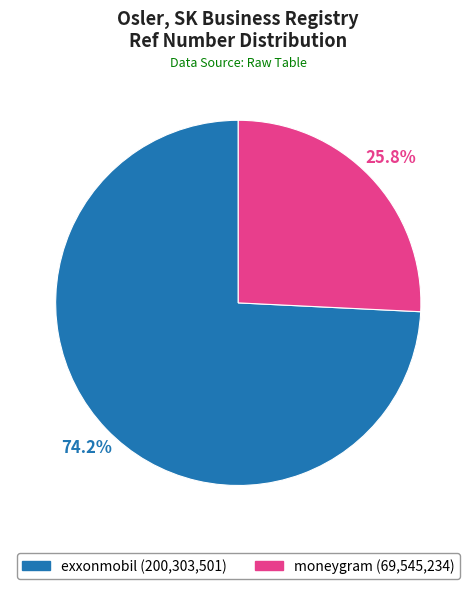

How many slices are in this pie chart?

2